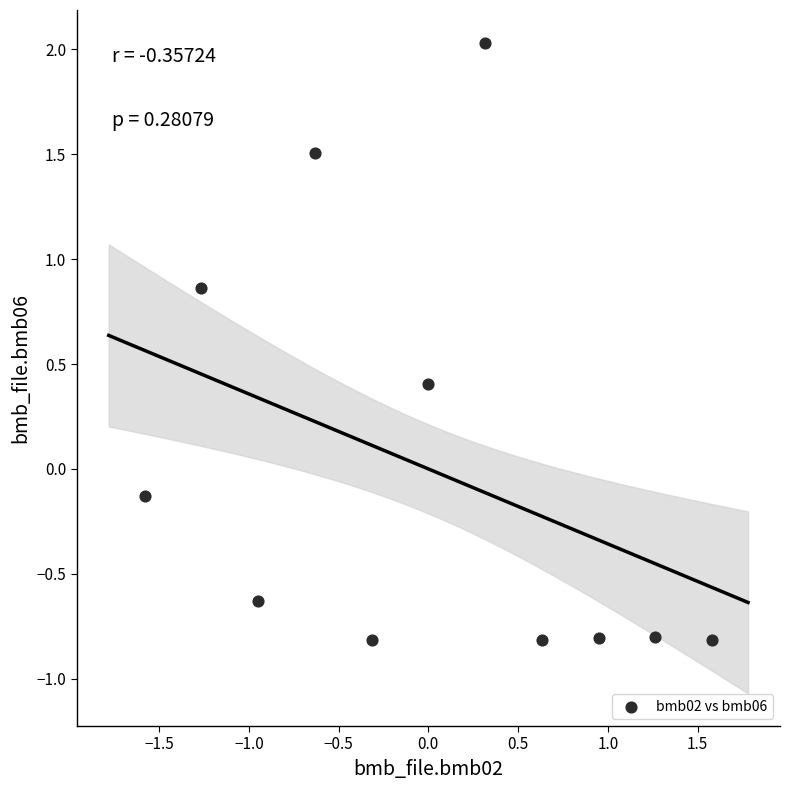

What is the range of Y values (max minus min)?

2.8